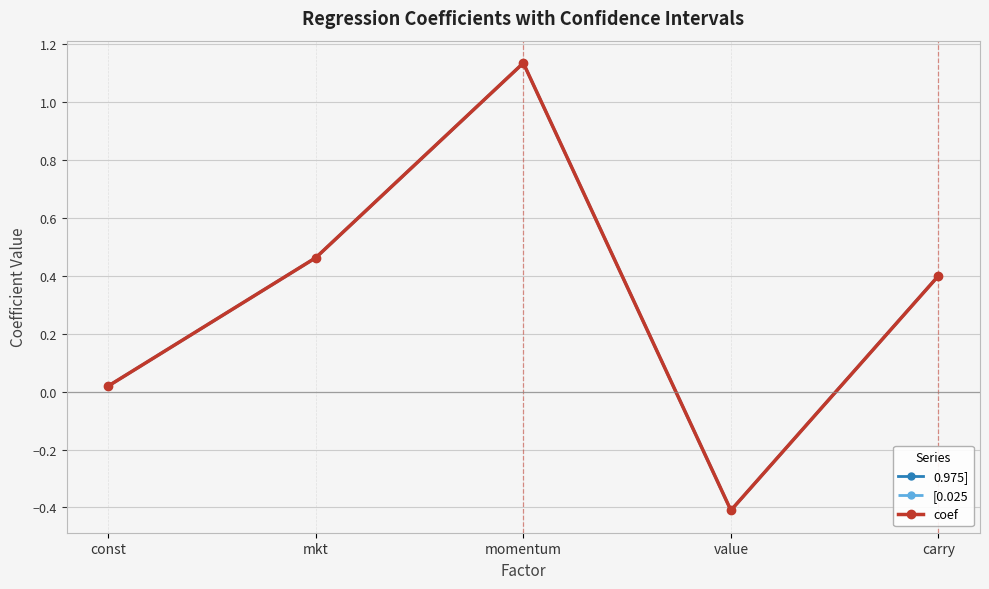

What are all the series names shown in the legend?

0.975], [0.025, coef